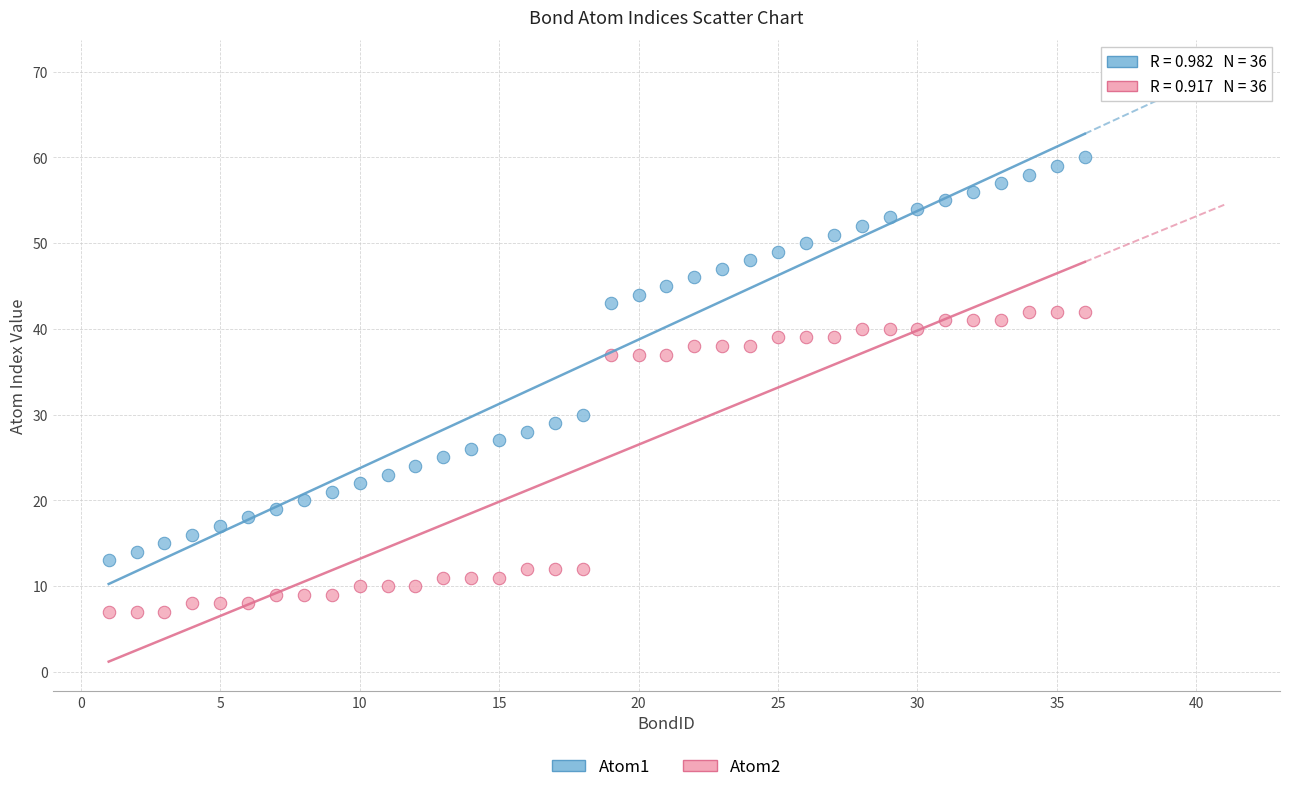

What are all the series names shown in the legend?

Atom1, Atom2